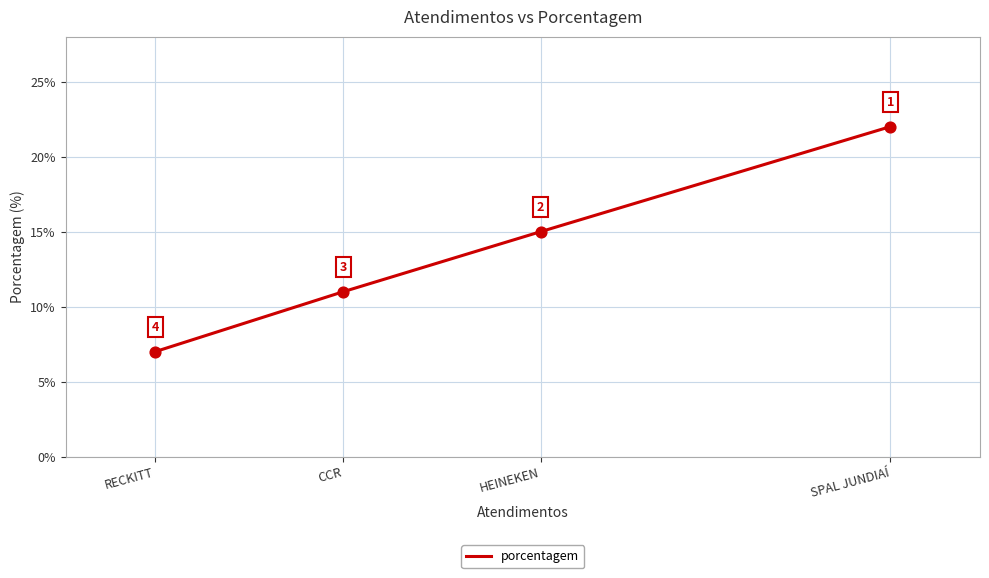

Between RECKITT and HEINEKEN, which is larger?

HEINEKEN